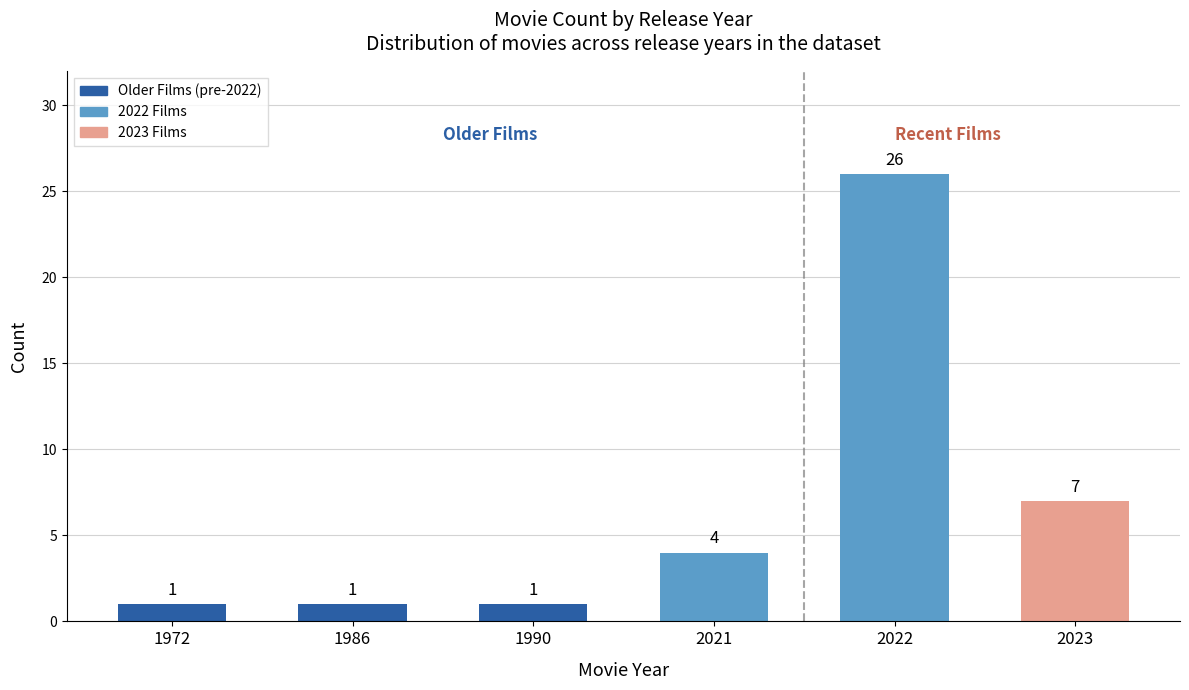

Between 2022 and 2023, which is larger?

2022